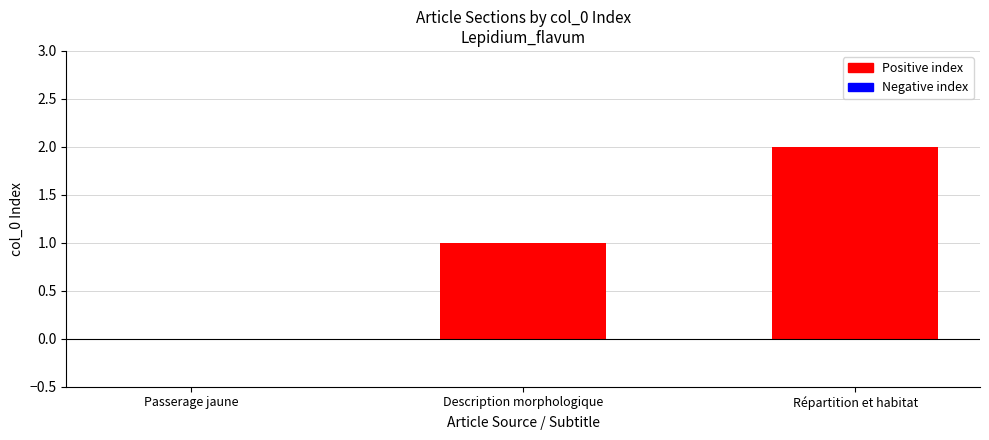

At which category does the chart reach its peak across all series?

Répartition et habitat